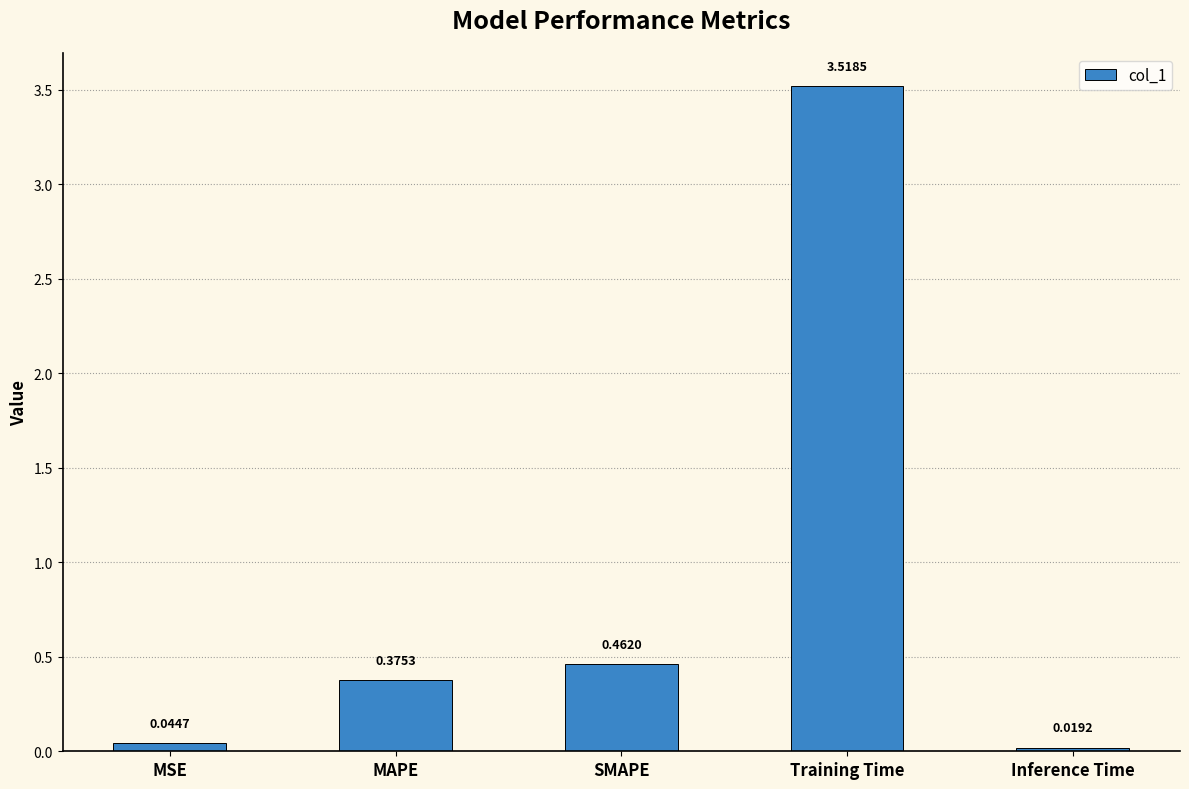

Rank the categories by value from lowest to highest.

Inference Time, MSE, MAPE, SMAPE, Training Time